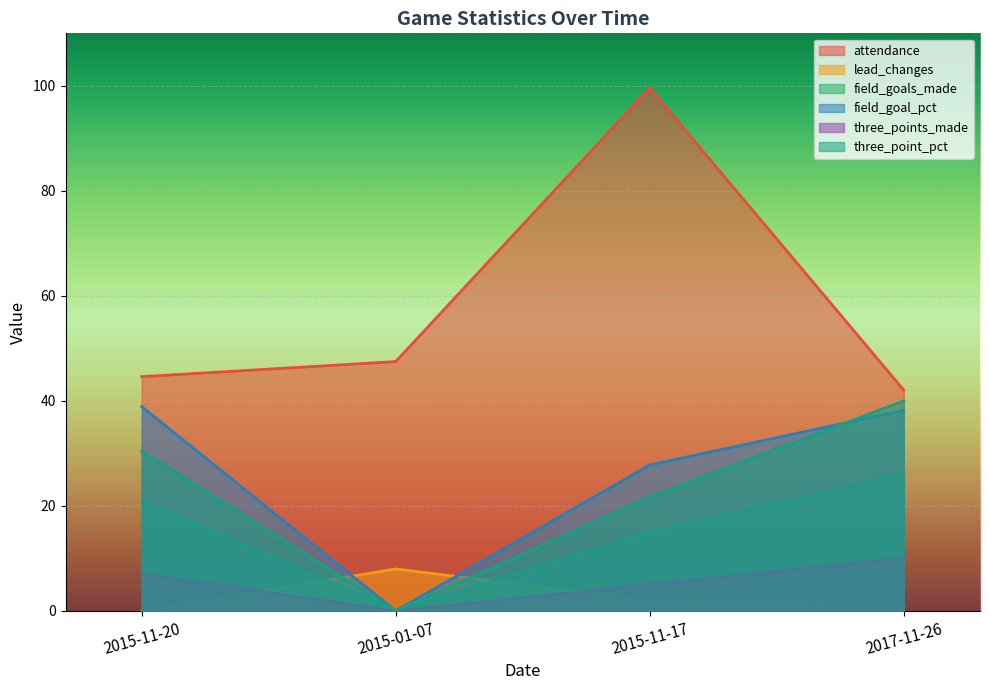

What is the sum of all attendance values?

233.8